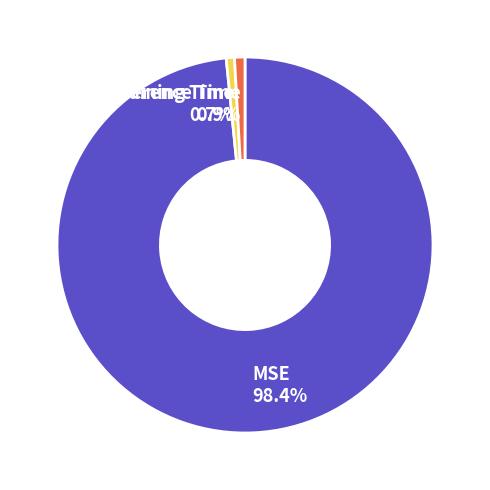

Which slice is the largest?

MSE